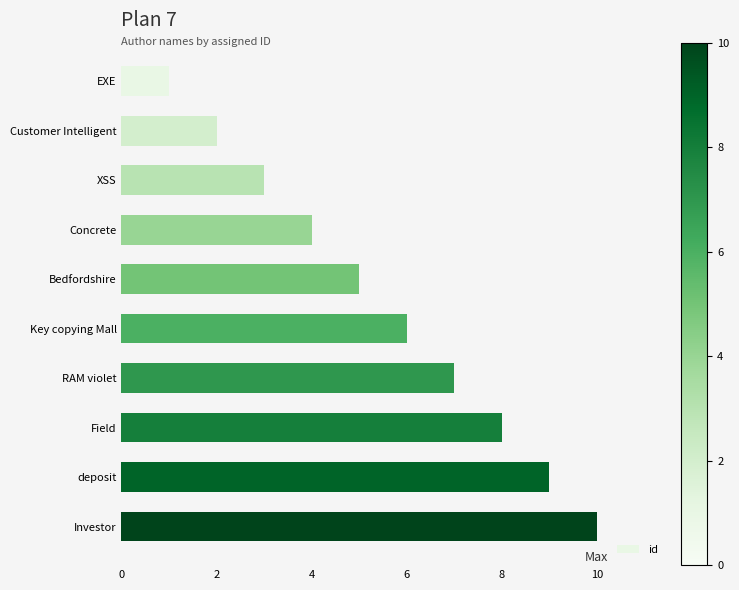

What is the approximate value at deposit?

9